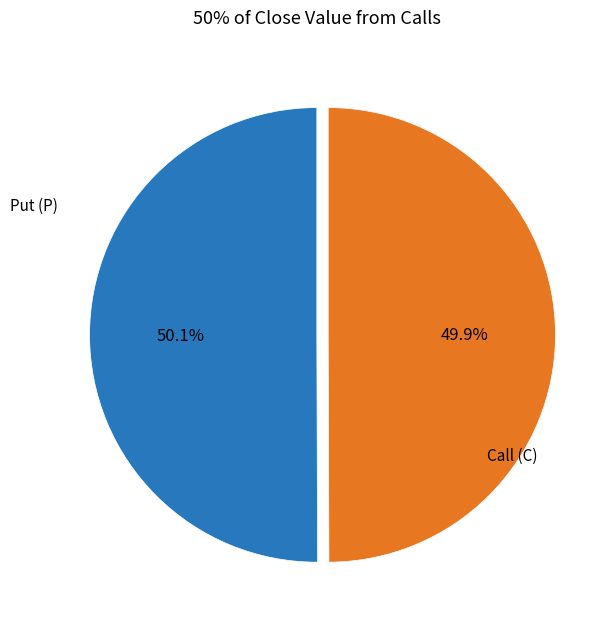

Is there any slice that represents more than half of the pie?

Yes